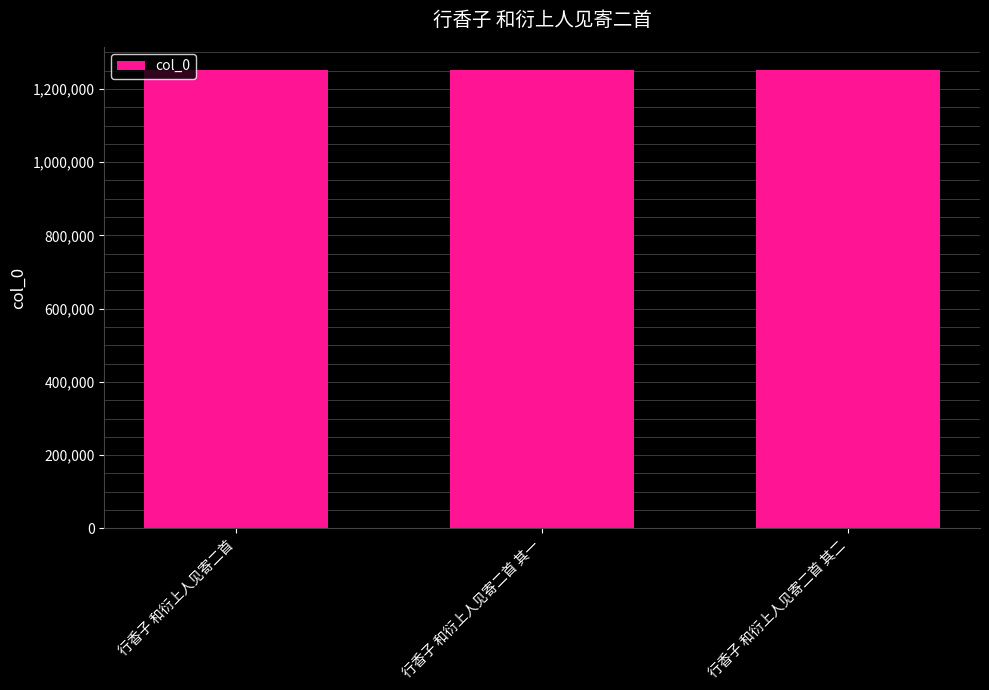

What is the greatest value displayed?

1252190